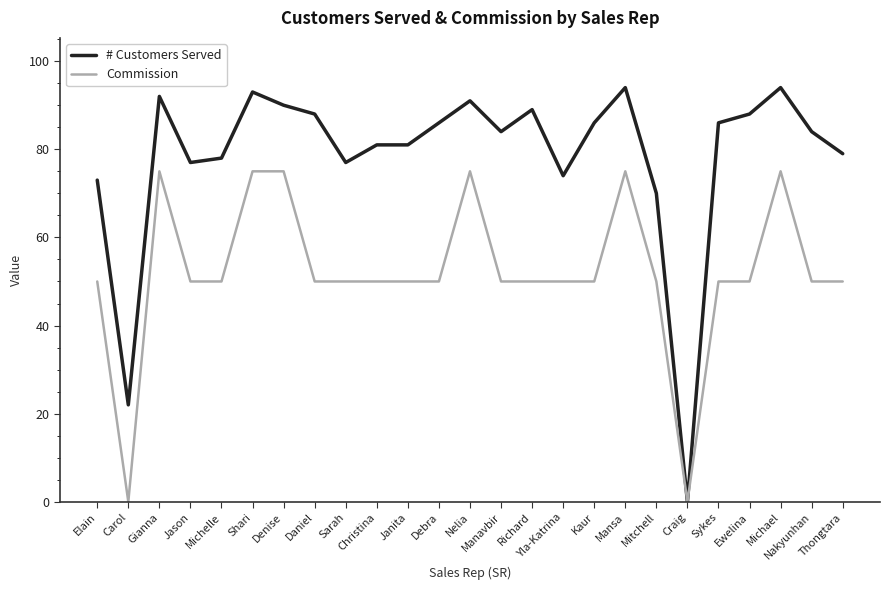

Rank the series at Michael from lowest to highest value.

Commission, # Customers Served